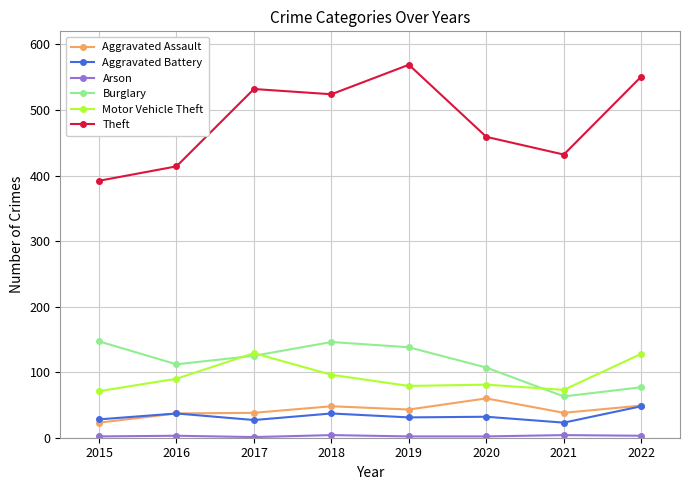

In Aggravated Battery, how many points are higher than both neighbors (excluding endpoints)?

3